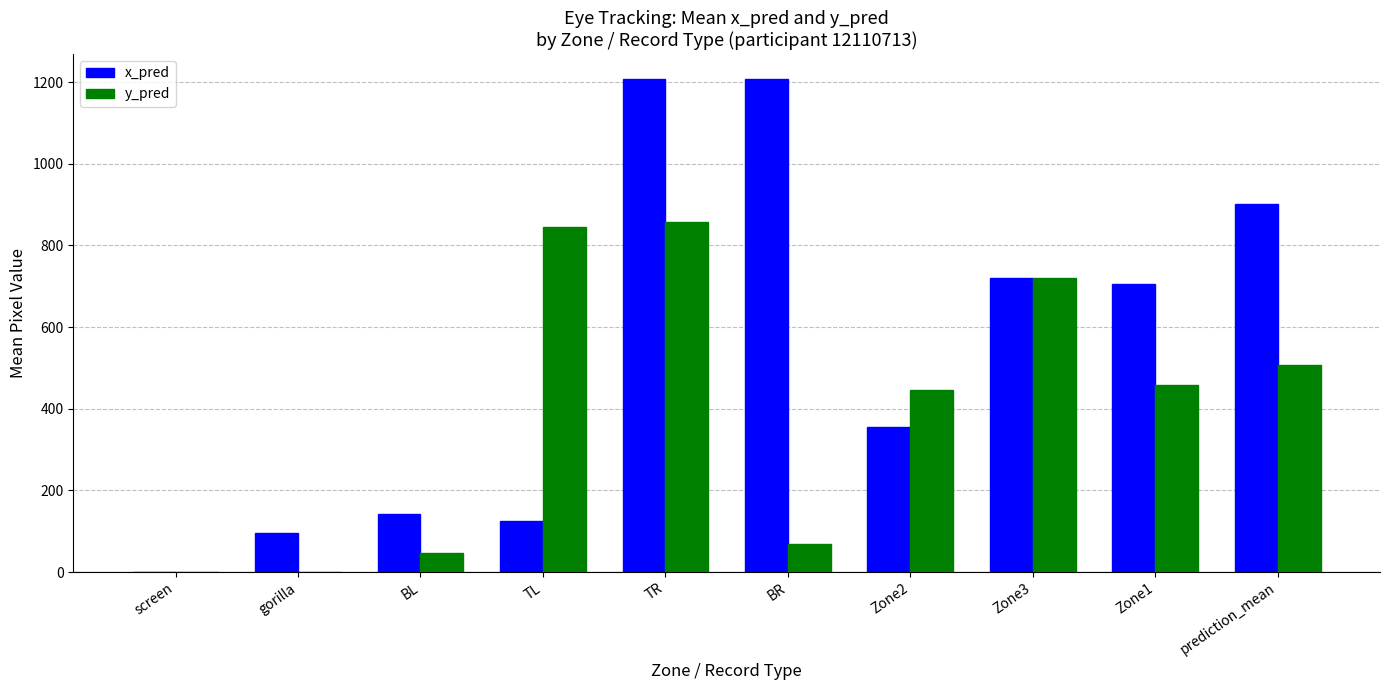

True or false: x_pred has a value of 1208.5 at BR.

True